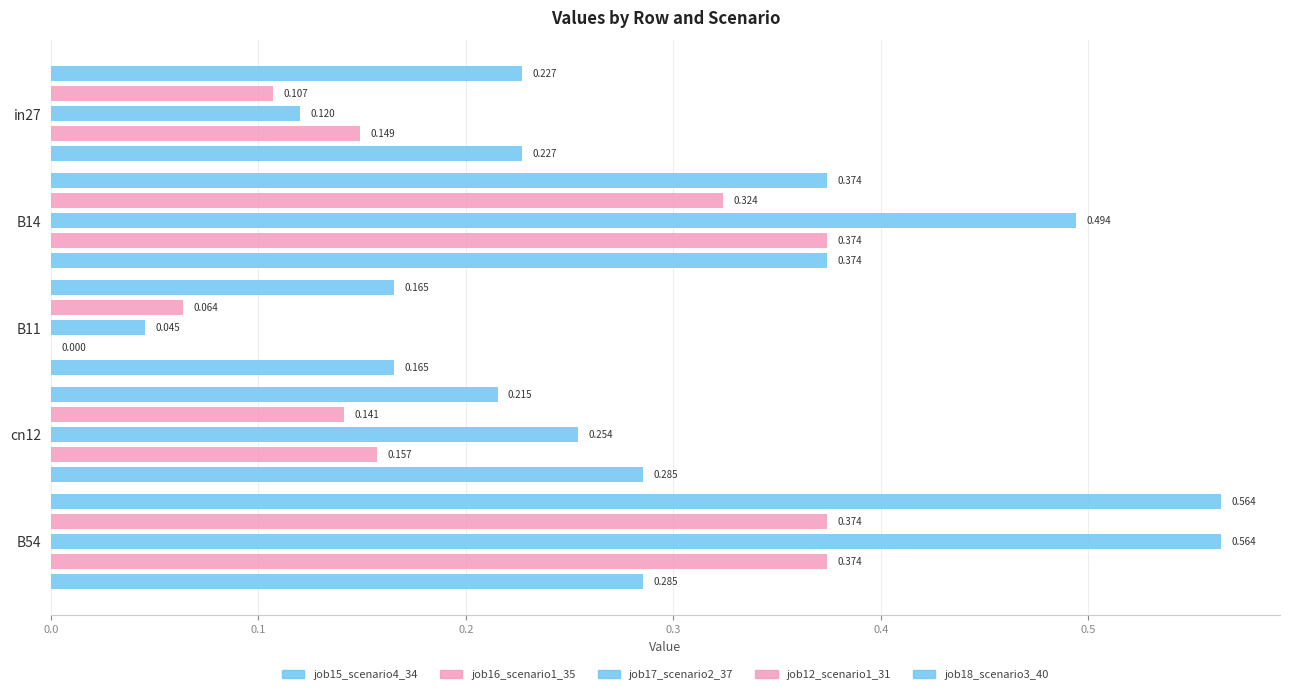

How many values in job12_scenario1_31 are above zero?

4